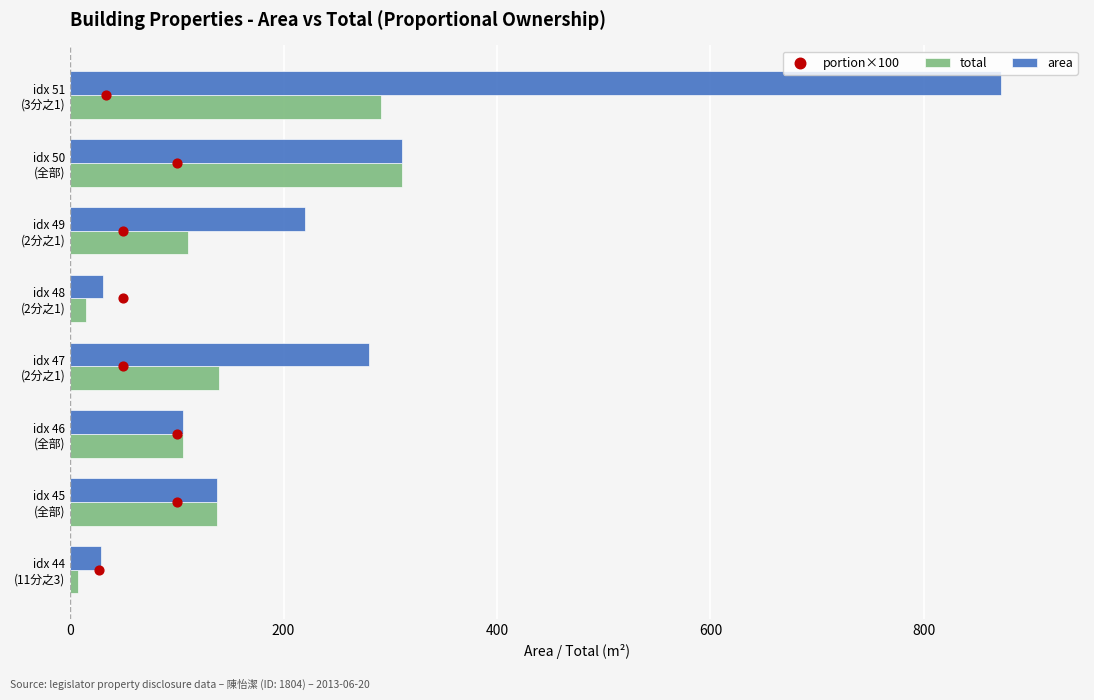

At how many categories does at least one series exceed 57?

6